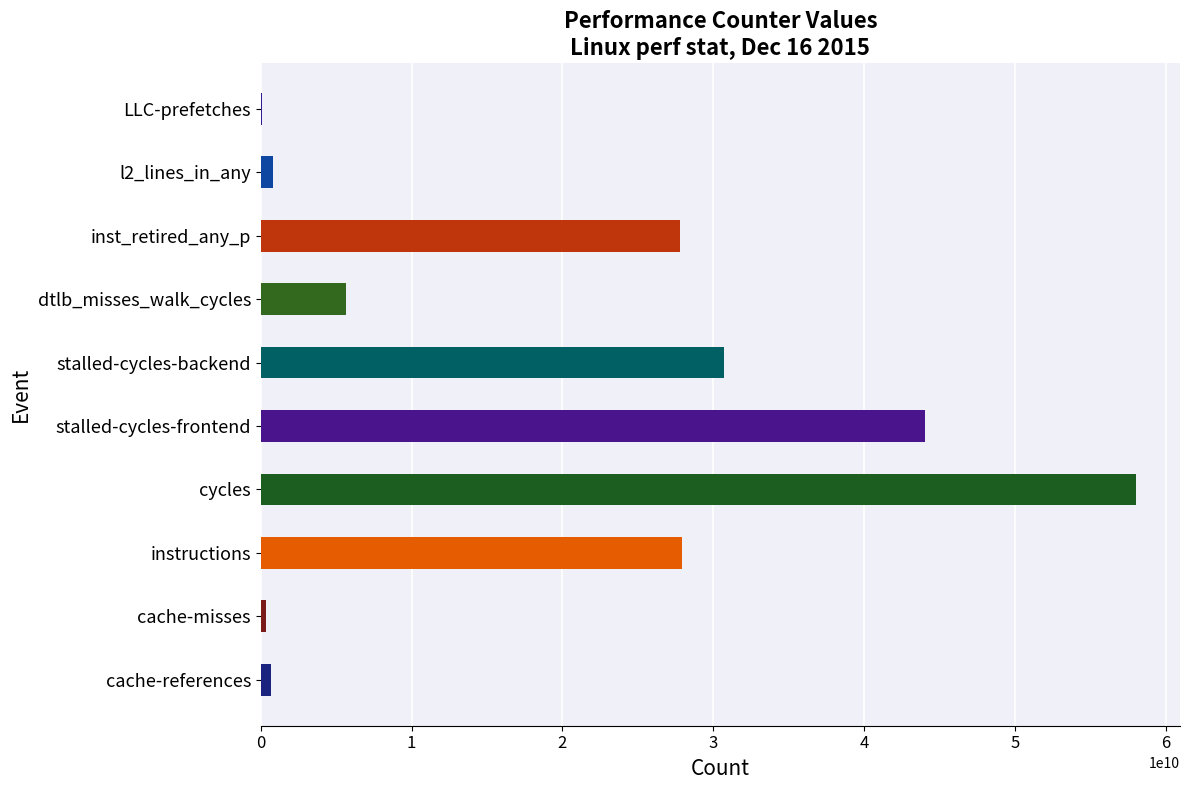

How many data points does each series have?

10